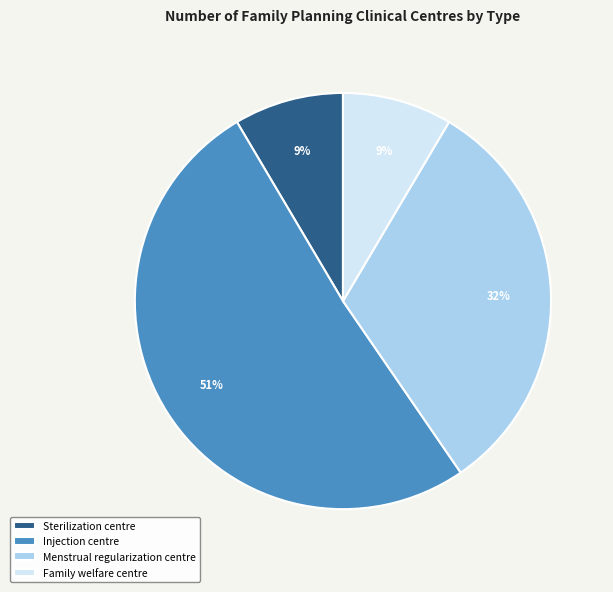

How many slices are in this pie chart?

4